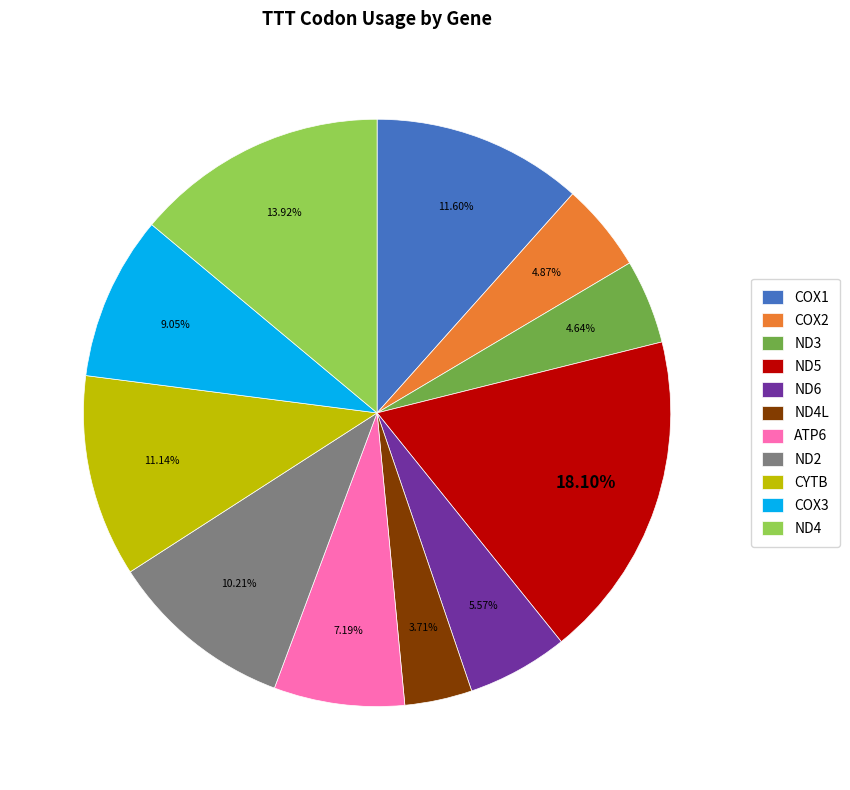

To the nearest percent, what is the combined percentage of CYTB and ND2?

21%